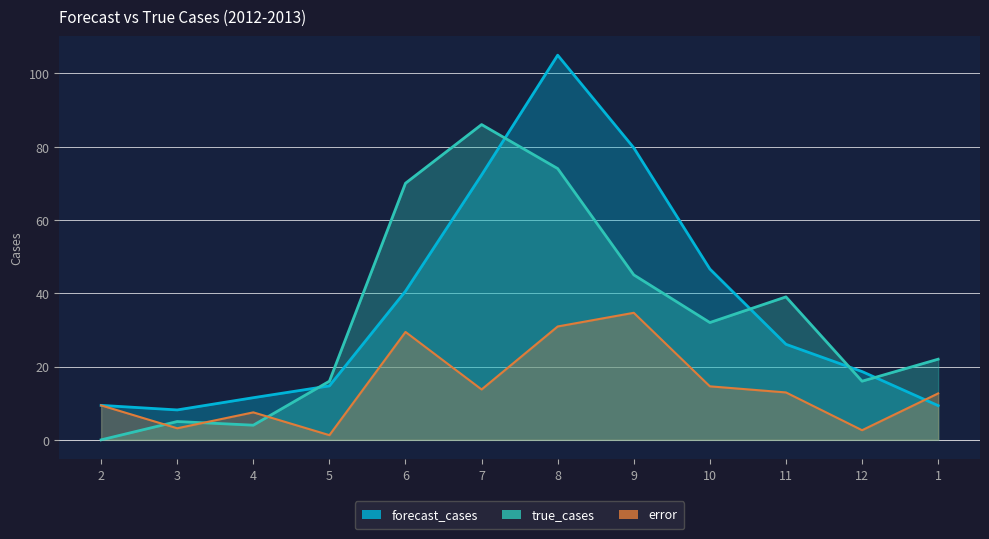

Between which two adjacent categories do error and forecast_cases first intersect?

12 and 1